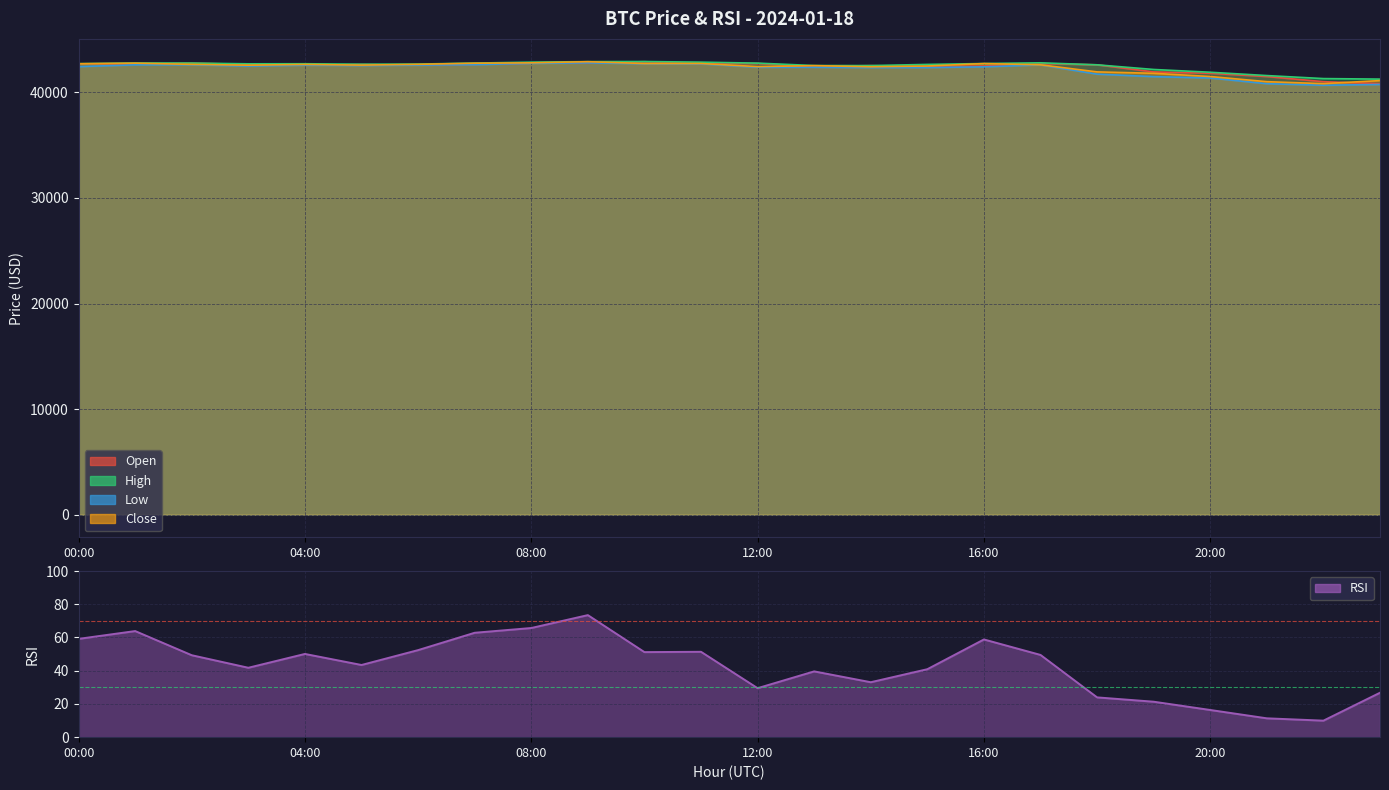

What is the sum of all high values?

1020473.7